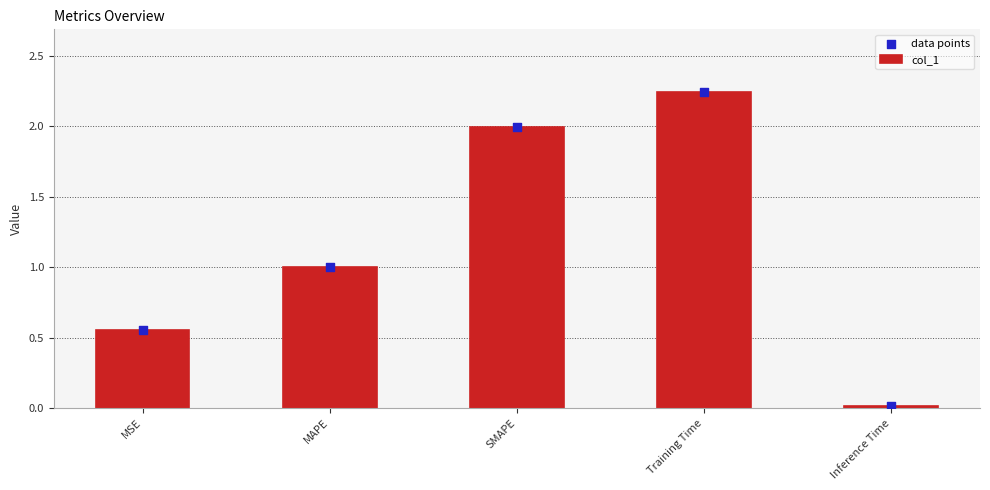

Which series has the widest spread of Y values?

col_1